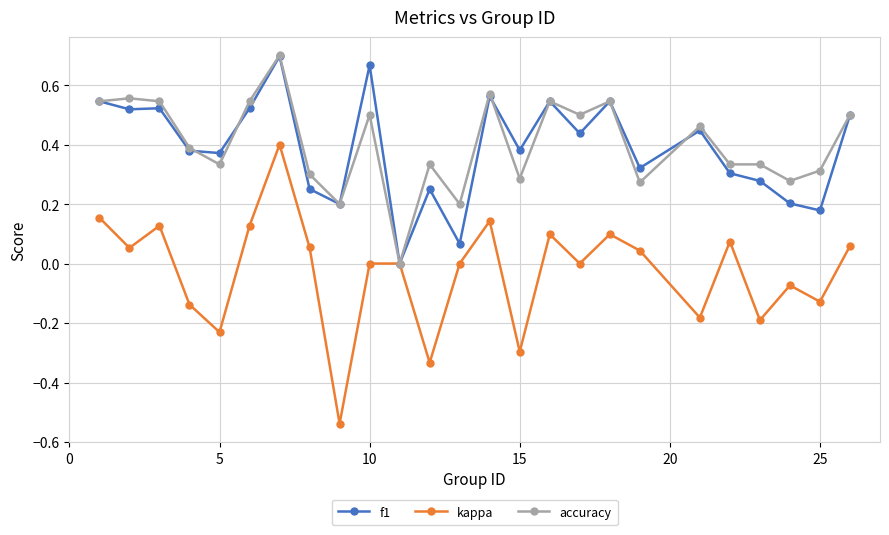

In f1, how many points are lower than both neighbors (excluding endpoints)?

9